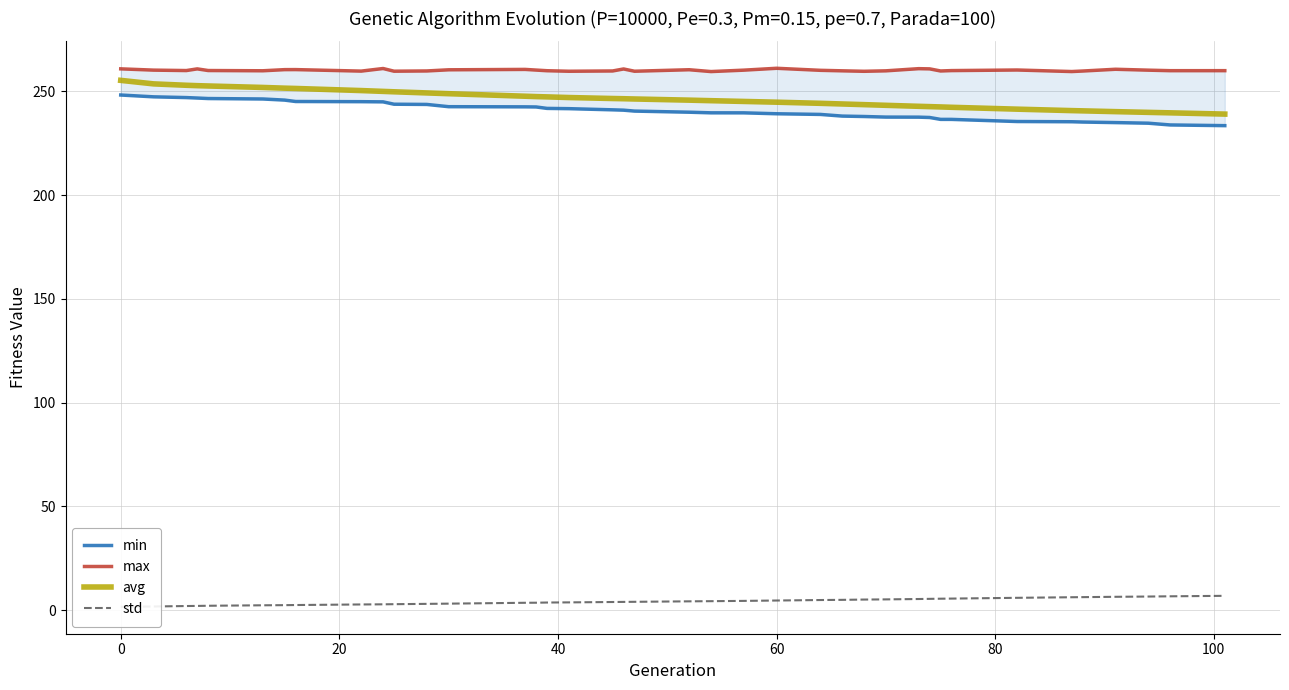

Is this an area chart (filled region under the line)?

No